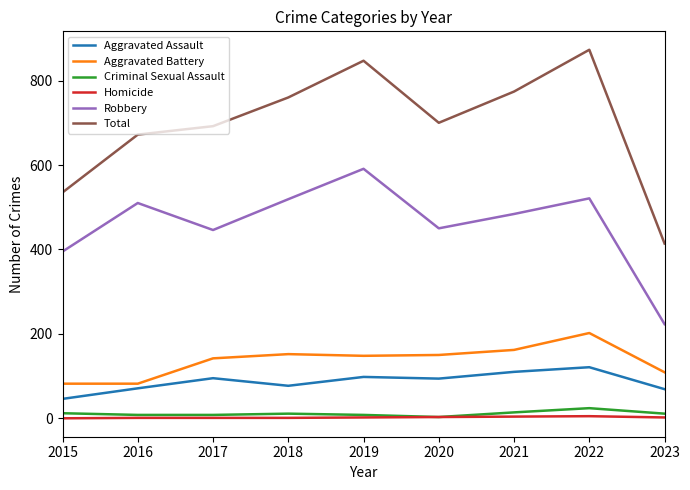

Where is the first local maximum for Total?

2019